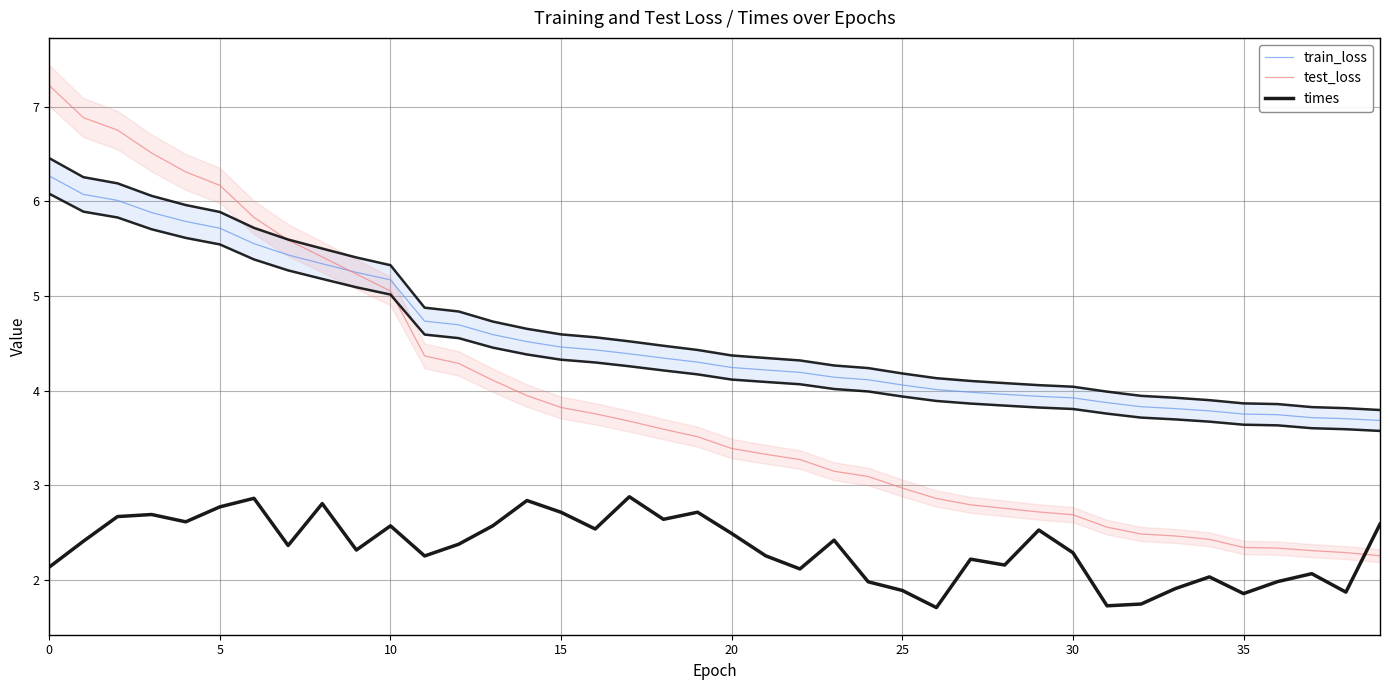

Read the test_loss value at 12.

4.3